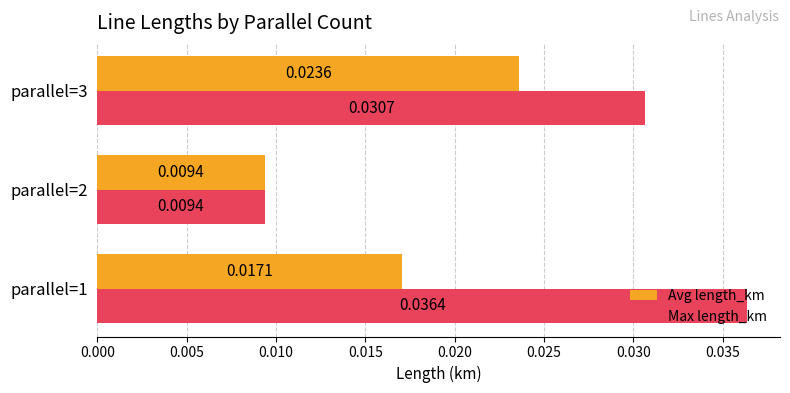

Between parallel=1 and parallel=3, which series saw the biggest shift?

Avg length_km